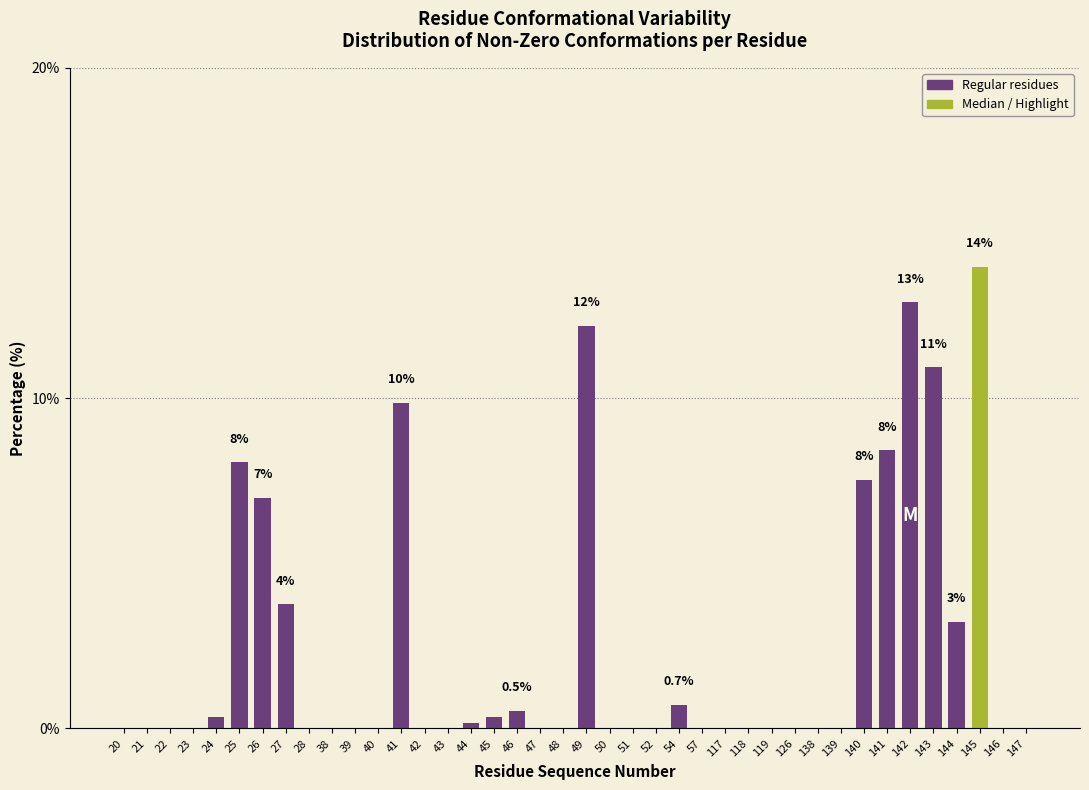

What is the greatest value displayed?

14.0